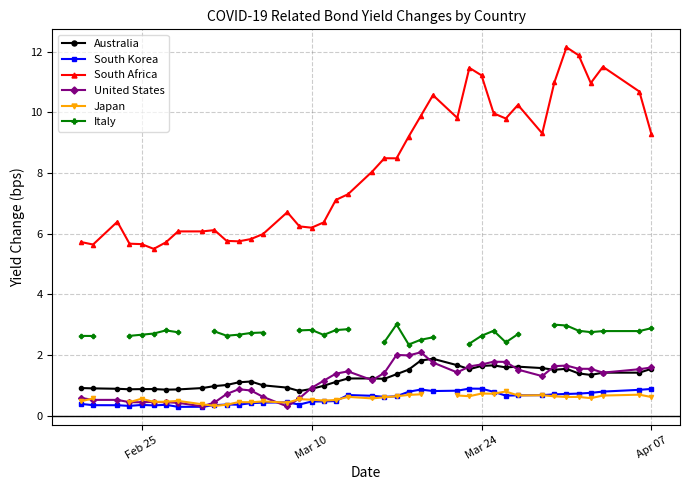

True or false: South Africa has more than 1 points higher than both neighbors.

True